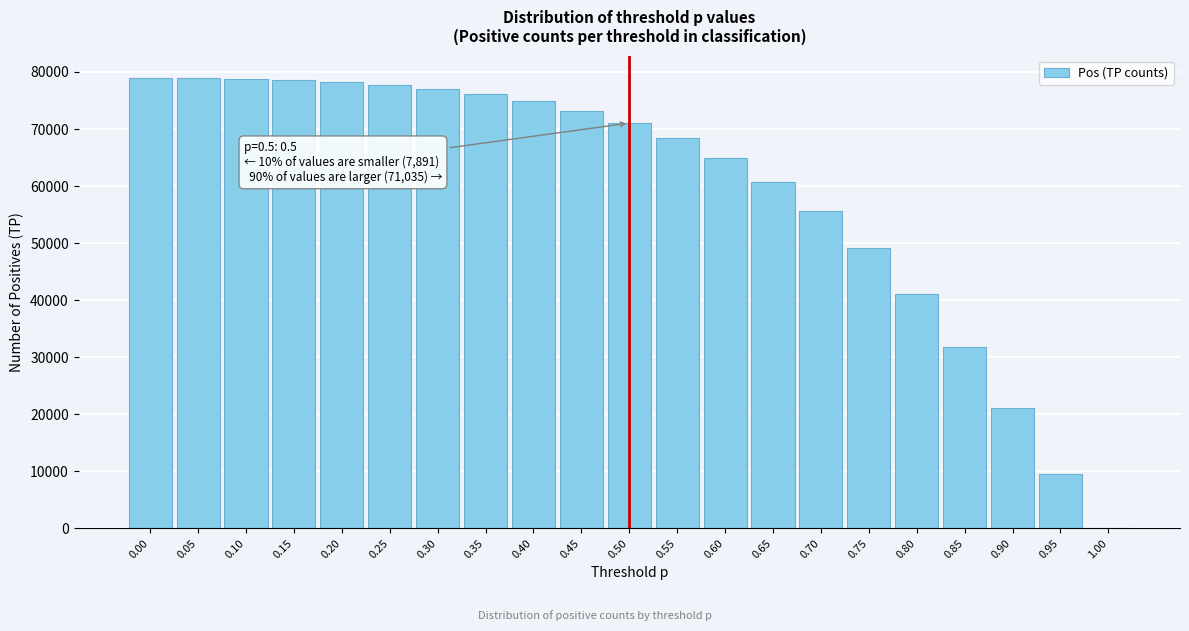

What is the sum of all values?

1245755